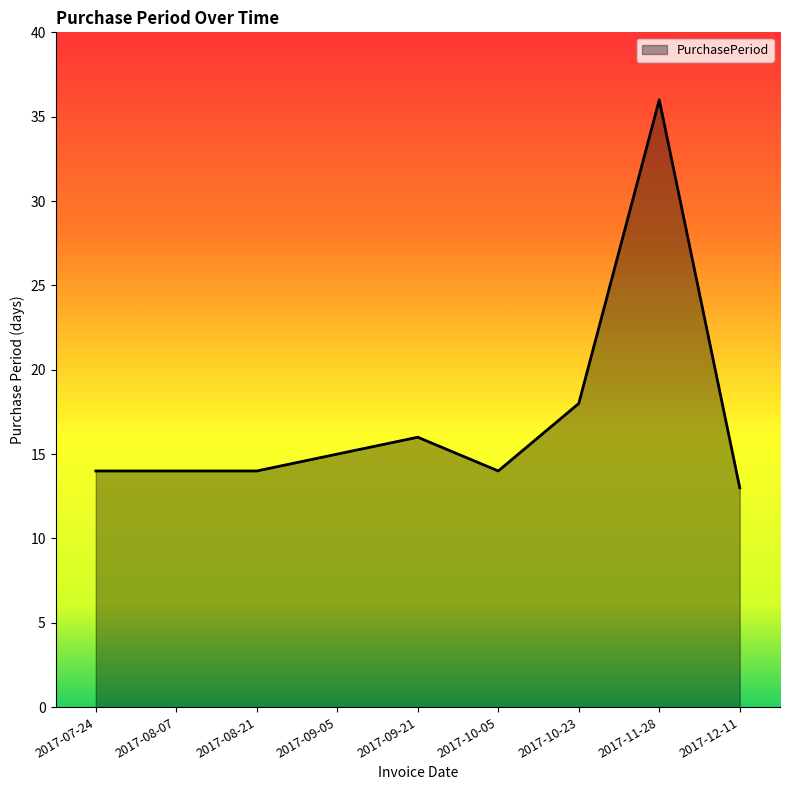

What is the change in value from 2017-07-24 to 2017-09-05?

+1